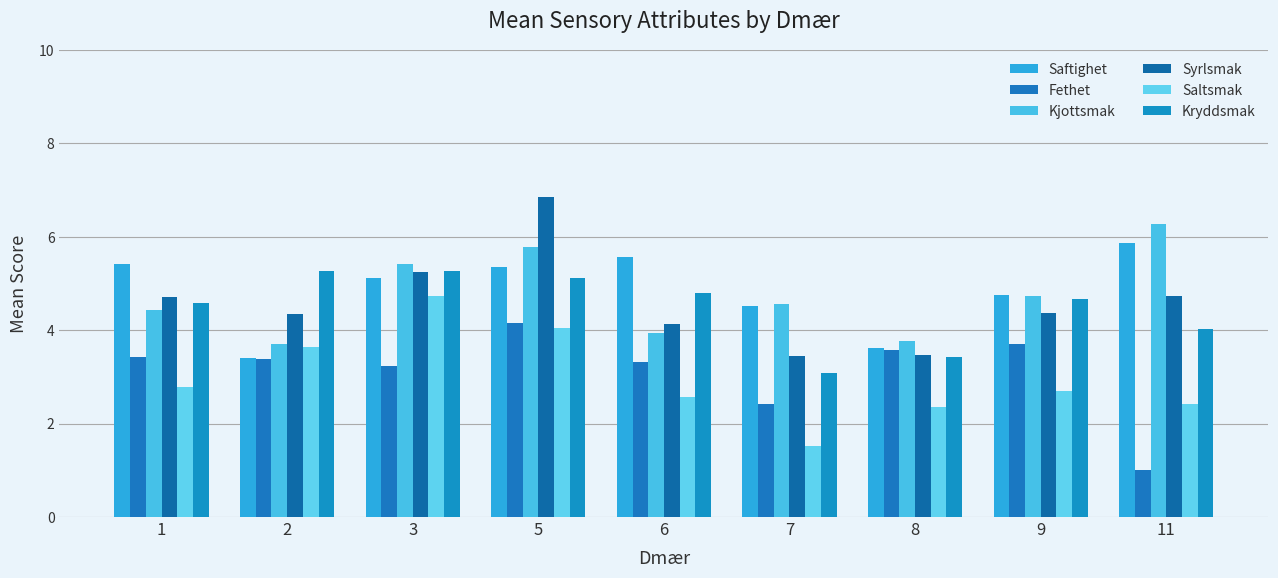

Which series has the largest total across all categories?

Saftighet